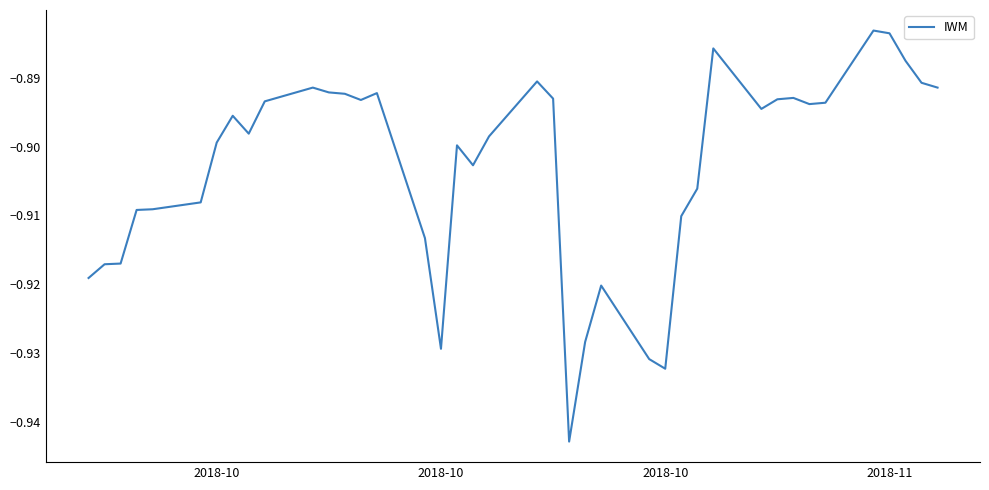

What is the value of the 35th point from the left?

-0.9